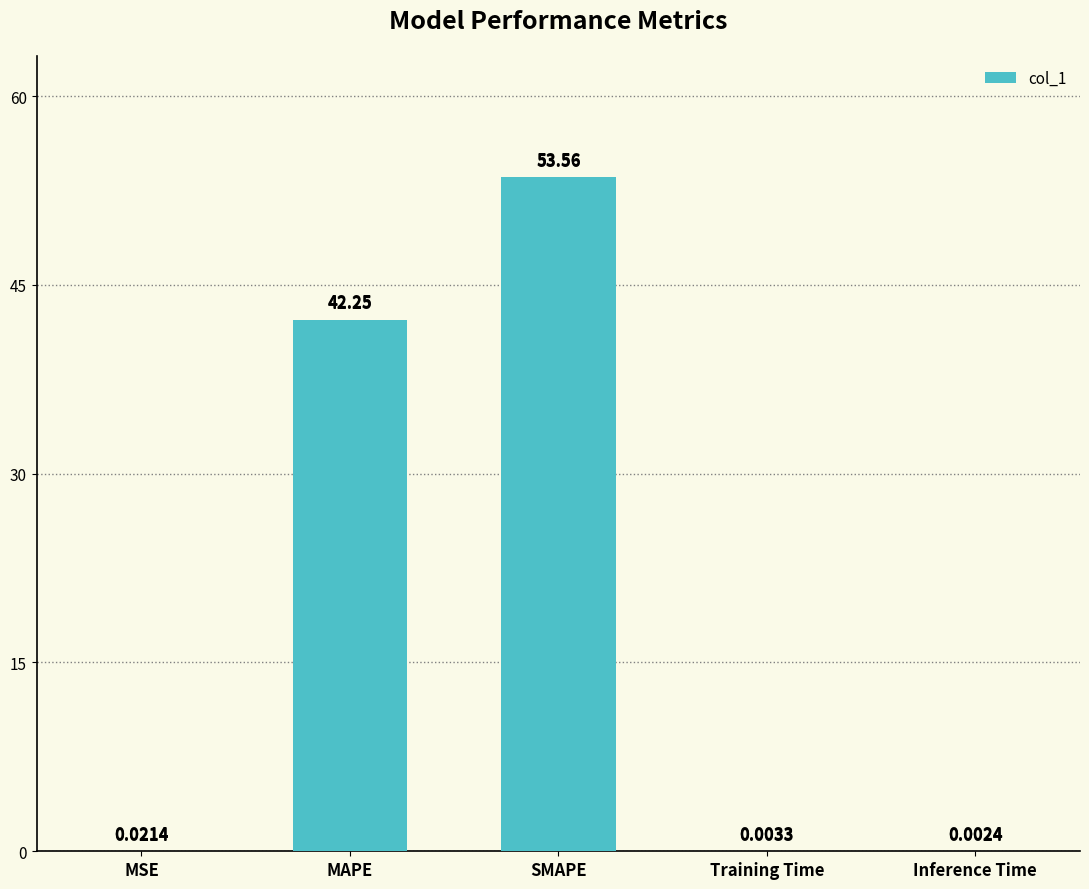

Where is the data nearest to the value 26?

MAPE